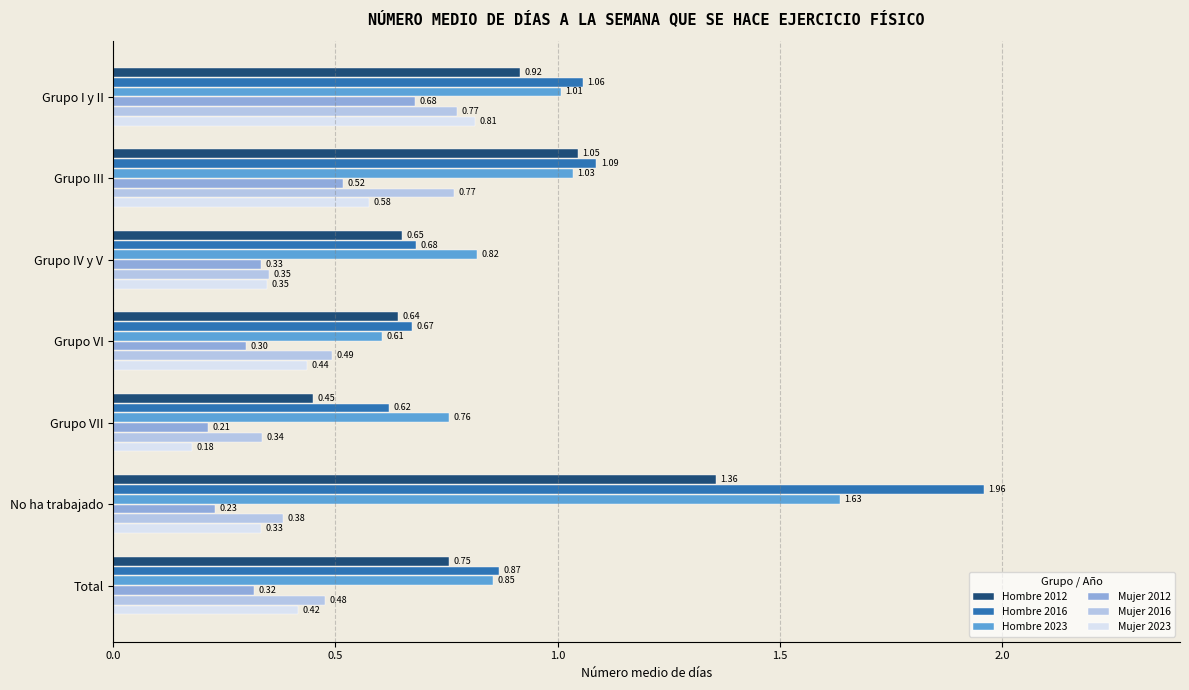

Rank the categories by Mujer 2023 value from lowest to highest.

Grupo VII, No ha trabajado, Grupo IV y V, Total, Grupo VI, Grupo III, Grupo I y II